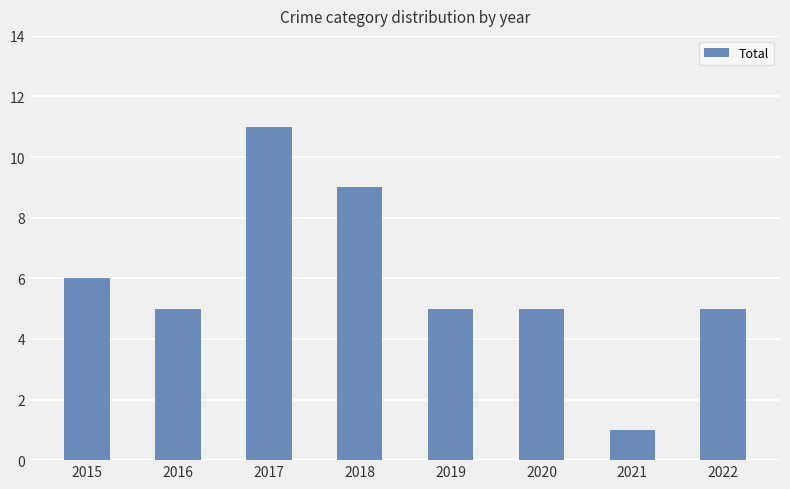

Reading left to right, list all the values displayed in this chart.

2015=6	2016=5	2017=11	2018=9	2019=5	2020=5	2021=1	2022=5